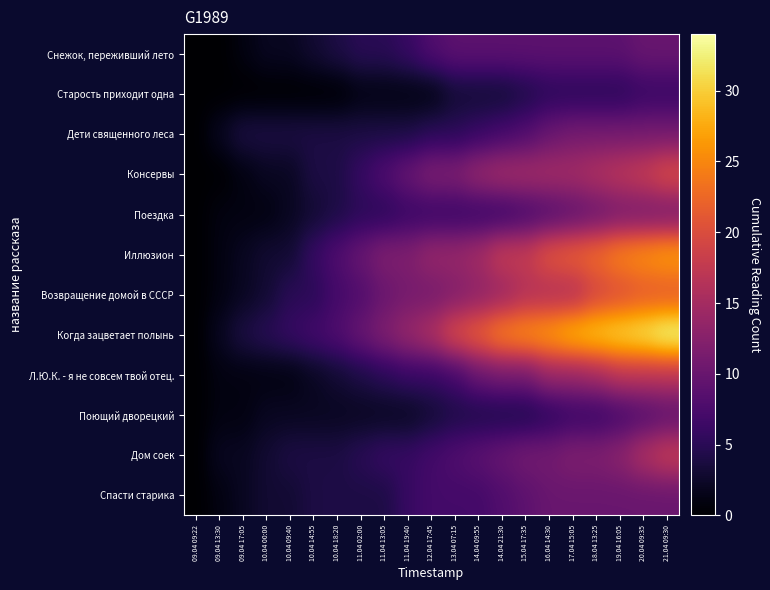

What is the total value across all series at 16.04 14:30?

151